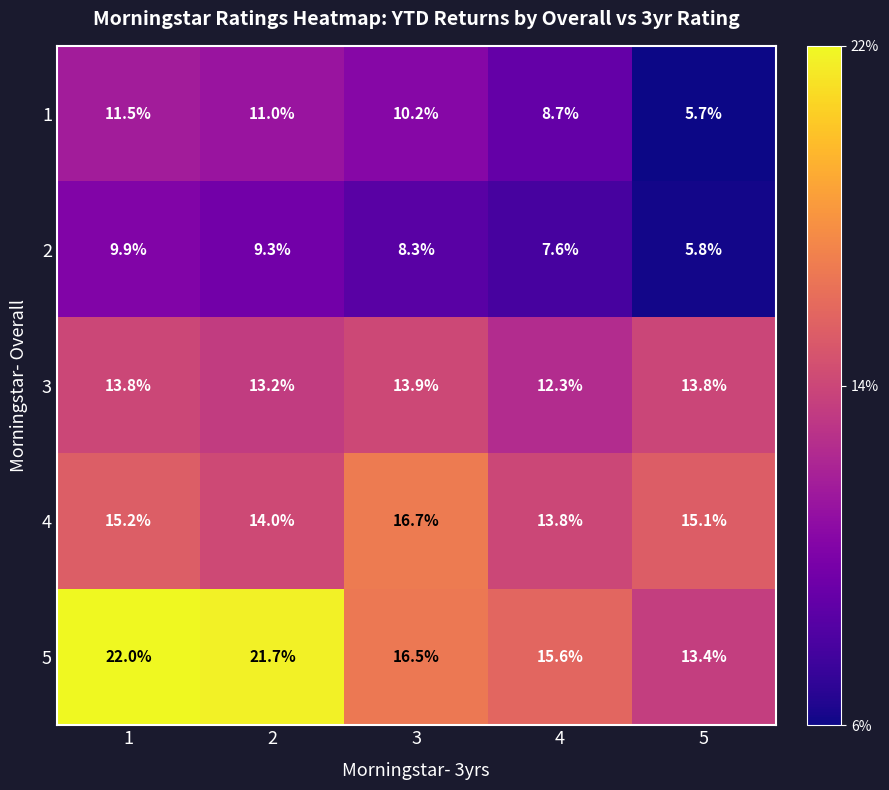

What is the lowest value of the 4 series?

13.8